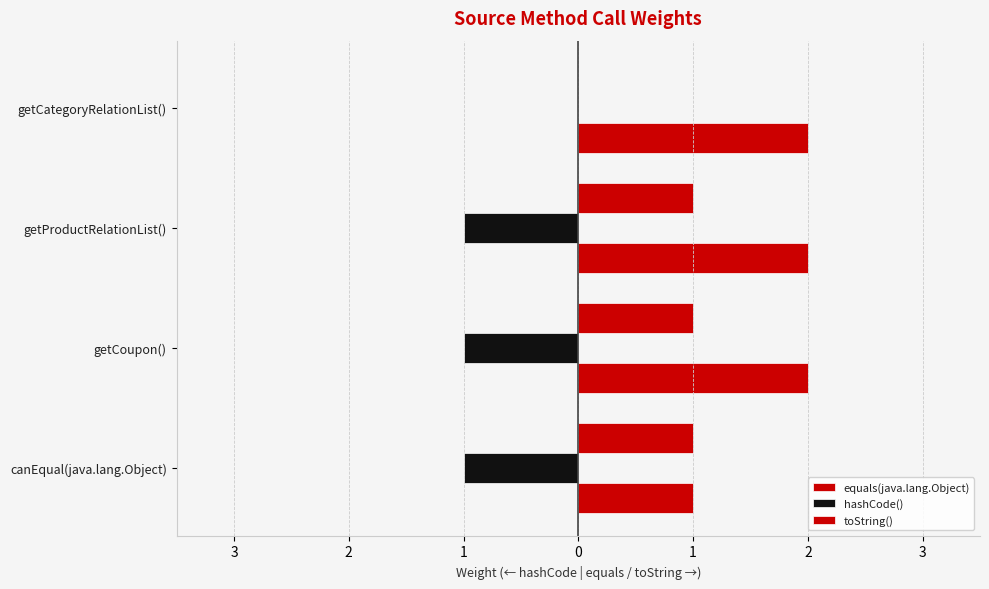

List the labels in order of hashCode() value, smallest first.

canEqual(java.lang.Object), getCoupon(), getProductRelationList(), getCategoryRelationList()